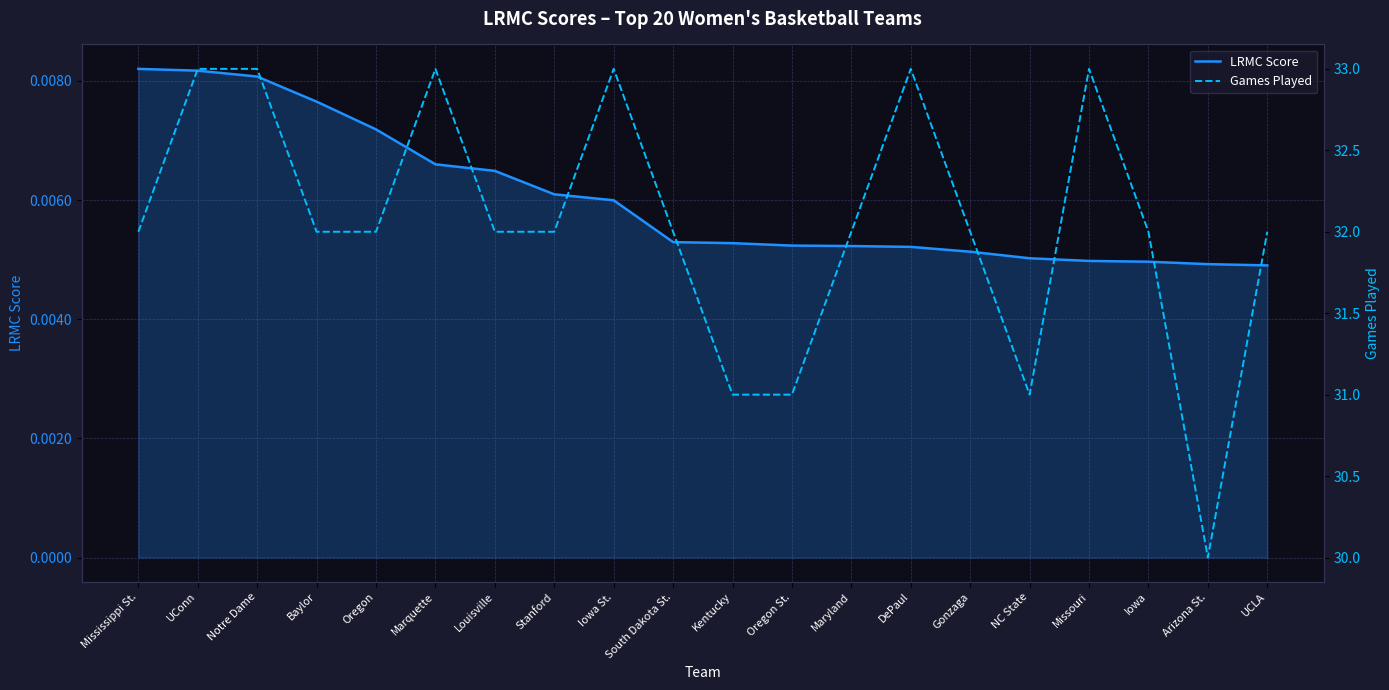

Rank the series by their average value, from lowest to highest.

LRMC Score, Games Played